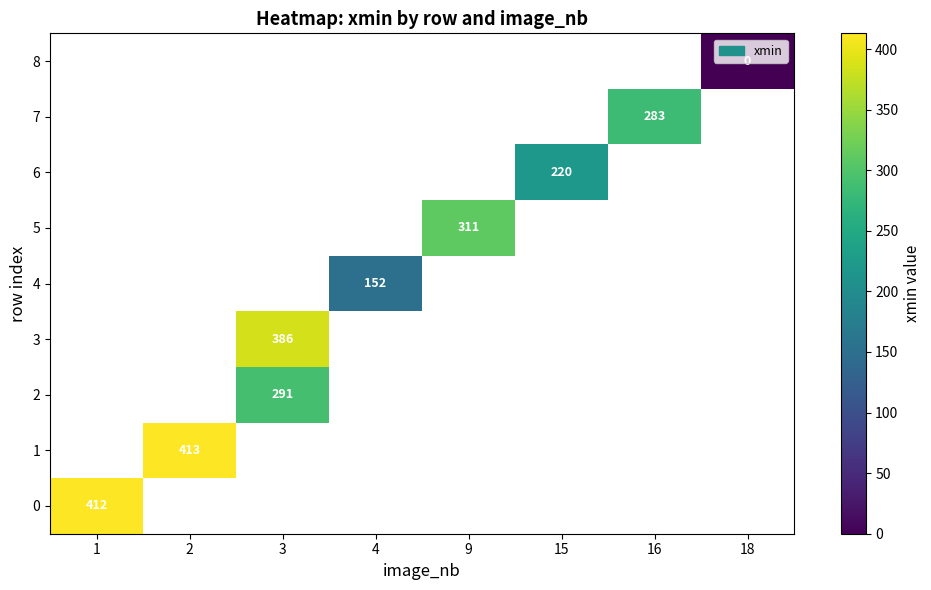

The value of 1 at 2 is 263.5. True or false?

False